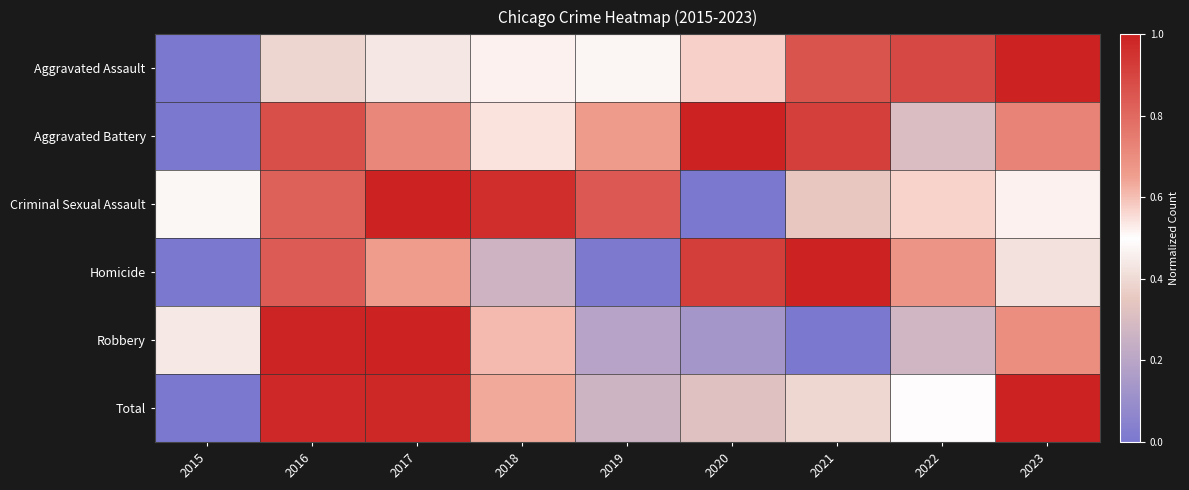

What is the maximum value shown in the chart?

1.0